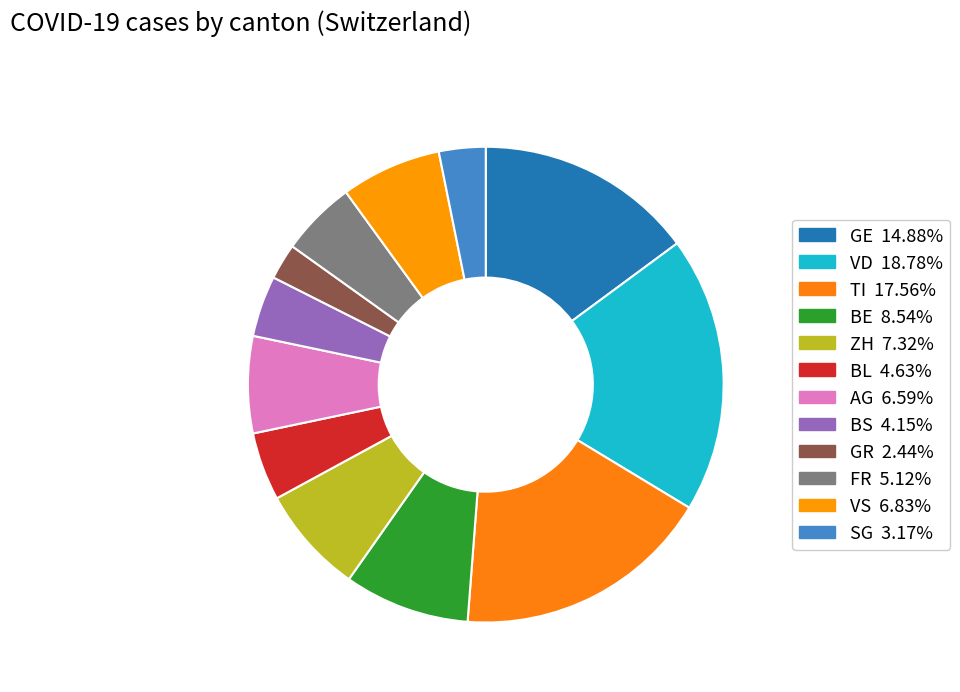

Count the number of slices in the pie.

12